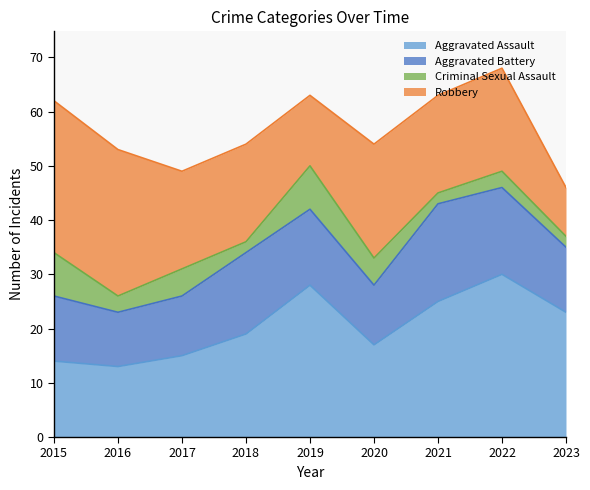

Where is Robbery nearest to the value 18?

2017